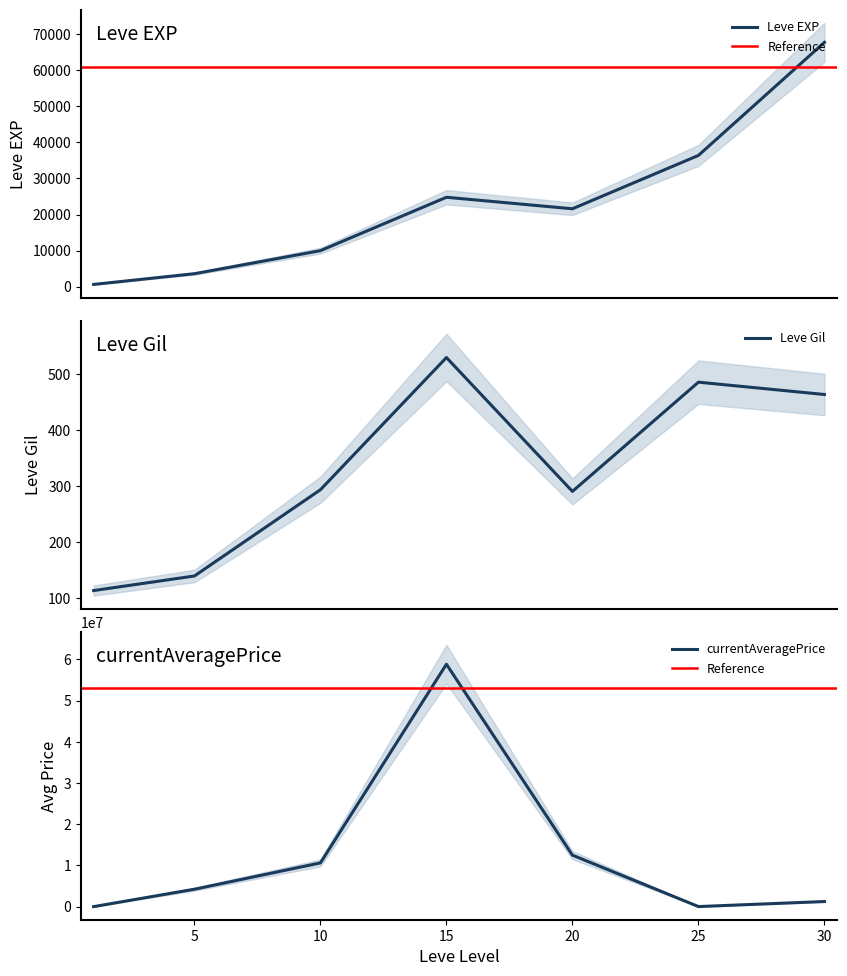

Is it true that currentAveragePrice equals 21221685.3 at 20?

False